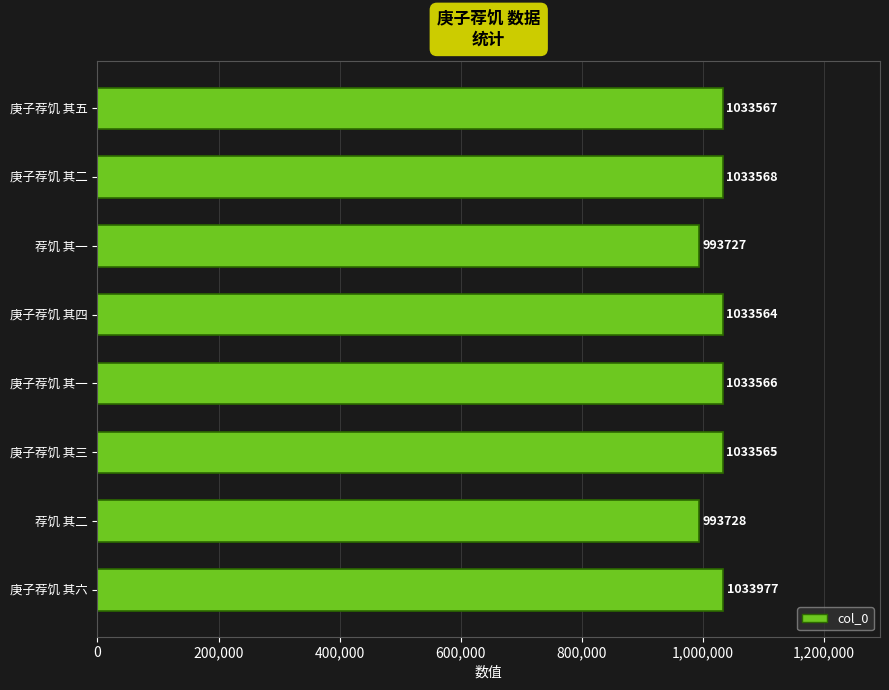

Does the chart contain any negative values?

No